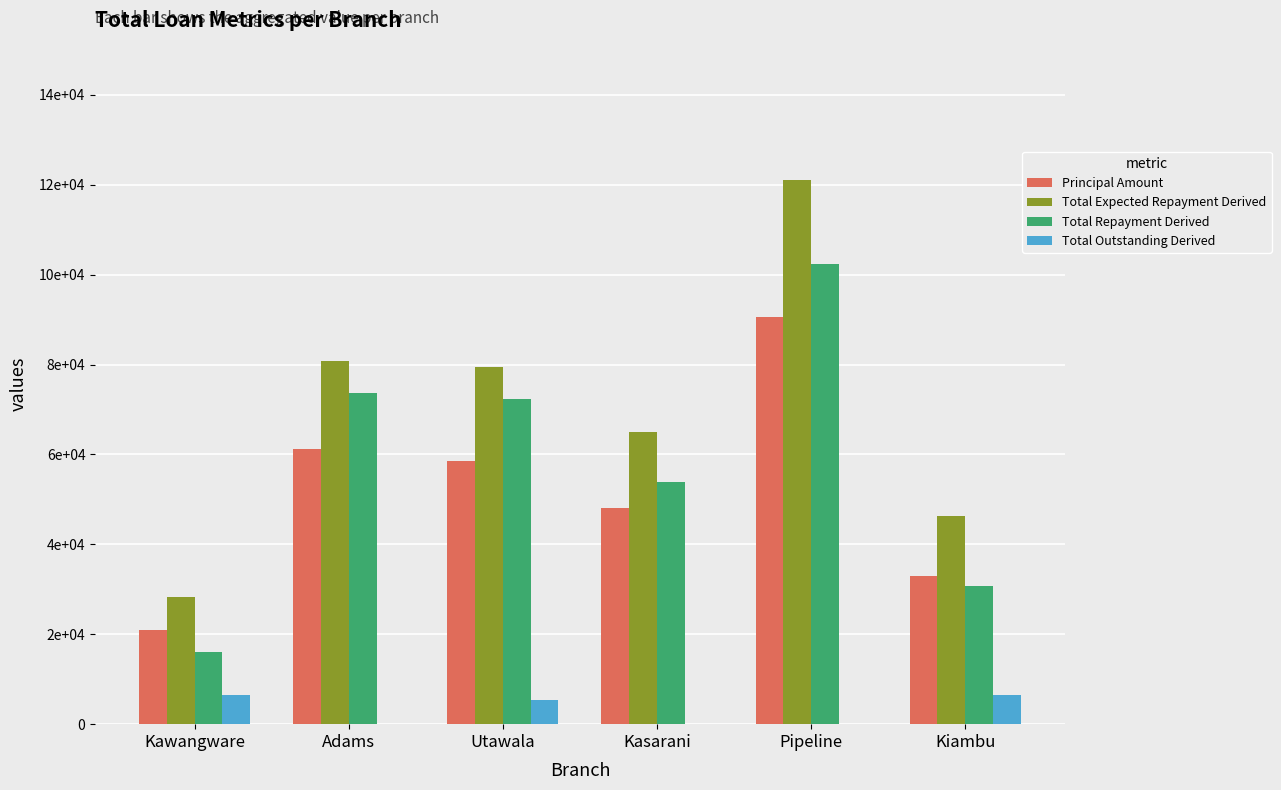

What are all the series names shown in the legend?

Principal Amount, Total Expected Repayment Derived, Total Repayment Derived, Total Outstanding Derived